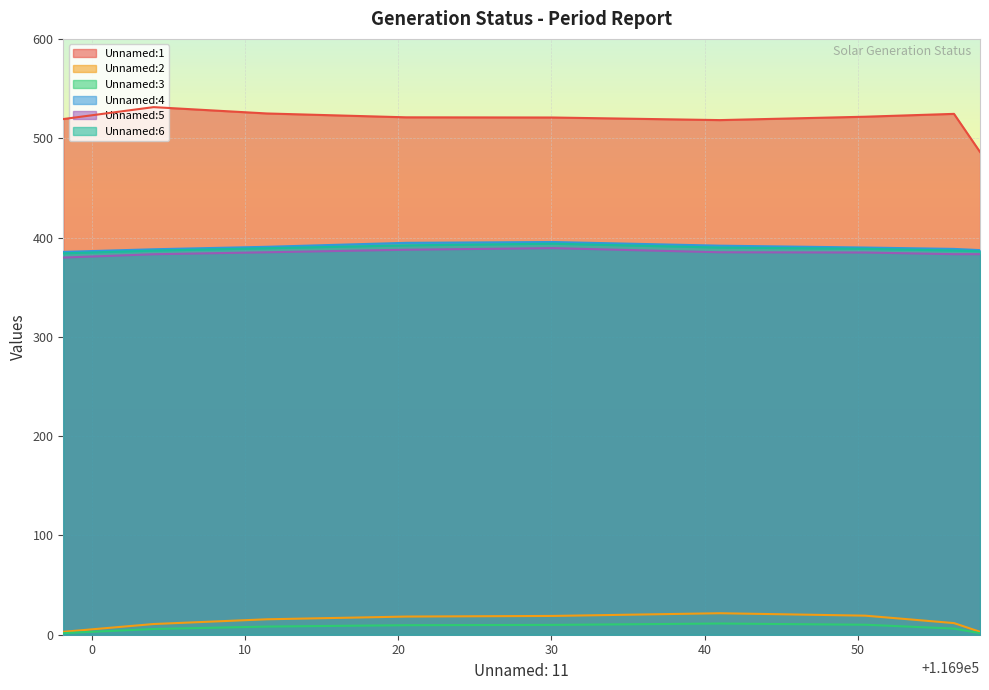

How many lines are shown in the chart?

6